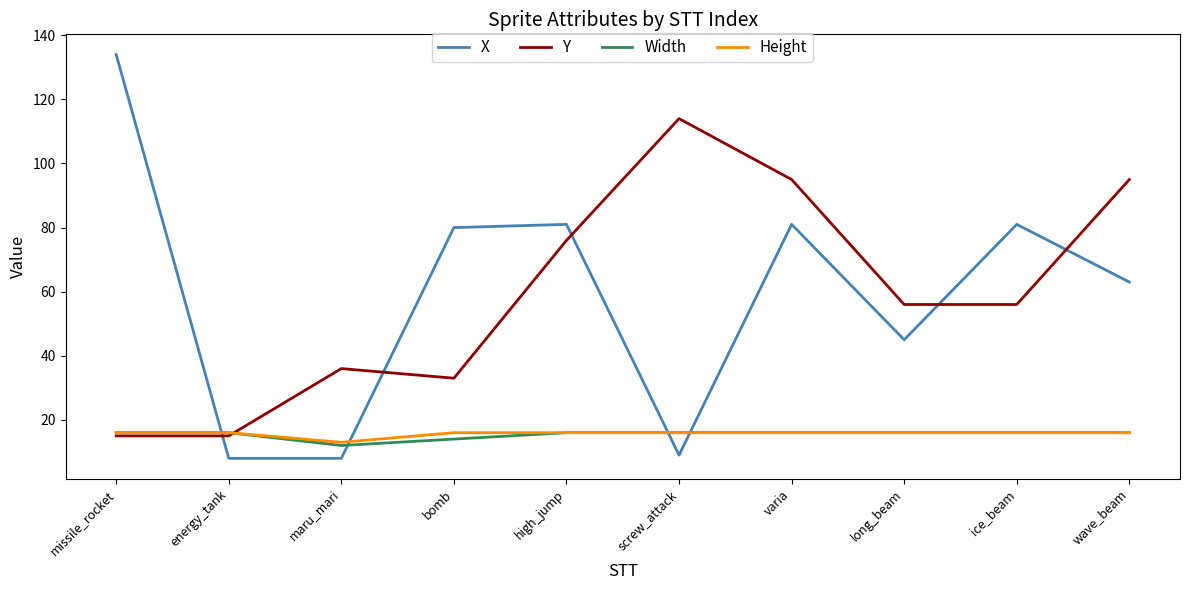

The Height series shows 16 at energy_tank. True or false?

True